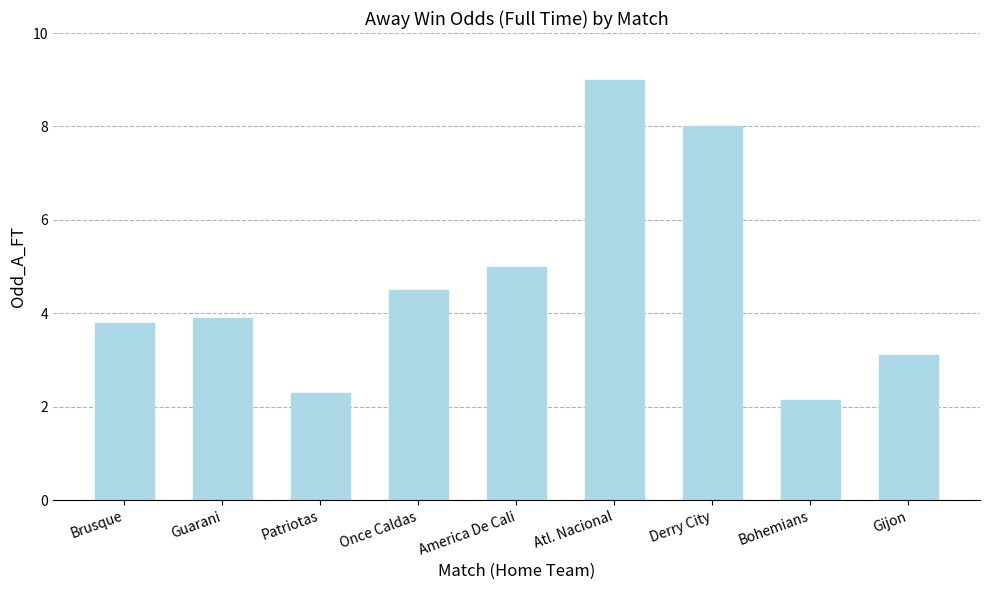

What is the difference between the maximum and second lowest values?

6.7